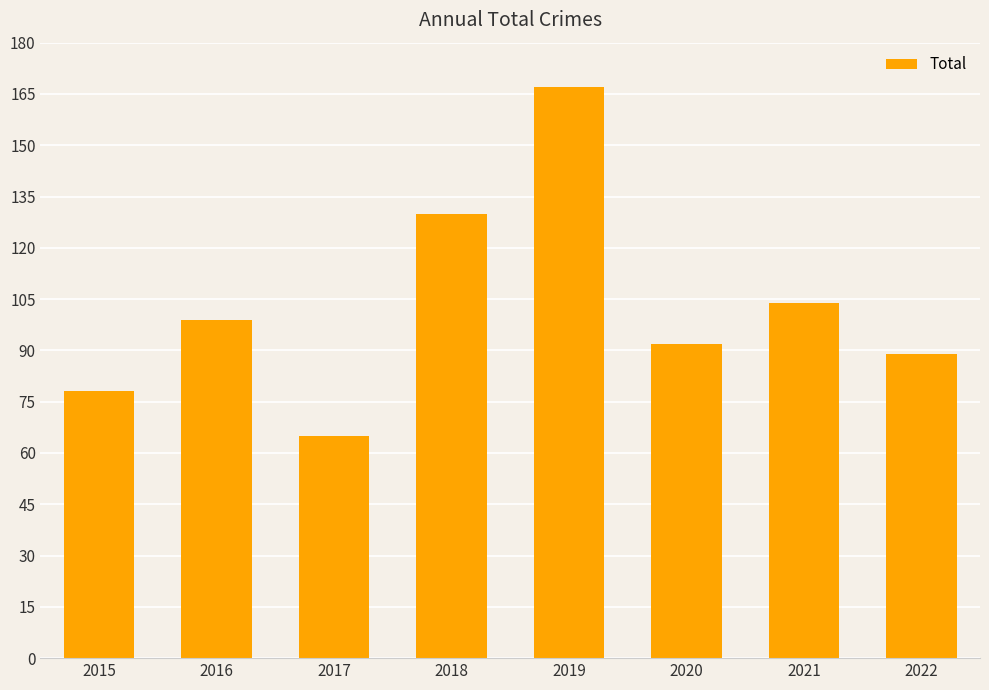

What is the average value?

103